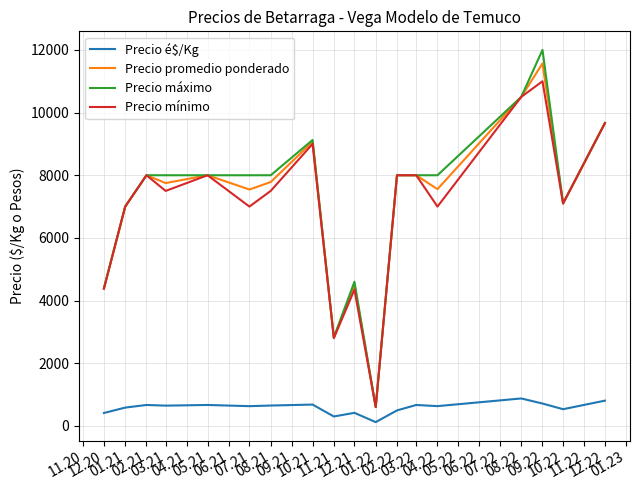

At how many categories does at least one series exceed 6578?

14